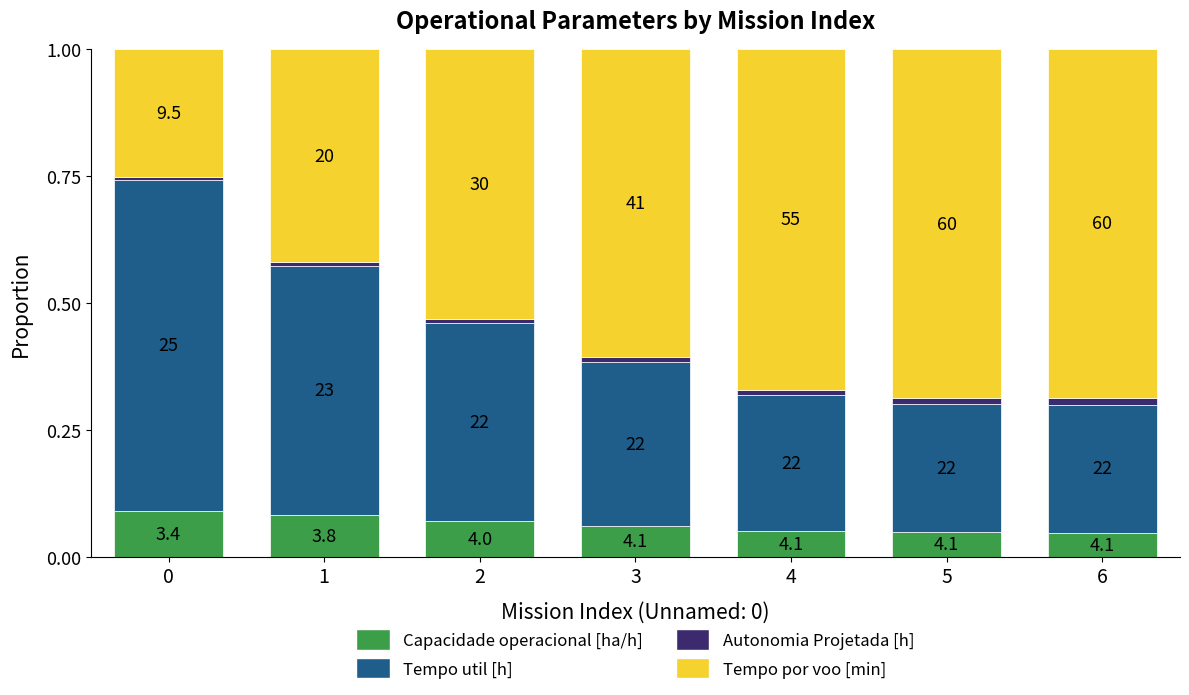

What are all the series names shown in the legend?

Capacidade operacional [ha/h], Tempo util [h], Autonomia Projetada [h], Tempo por voo [min]